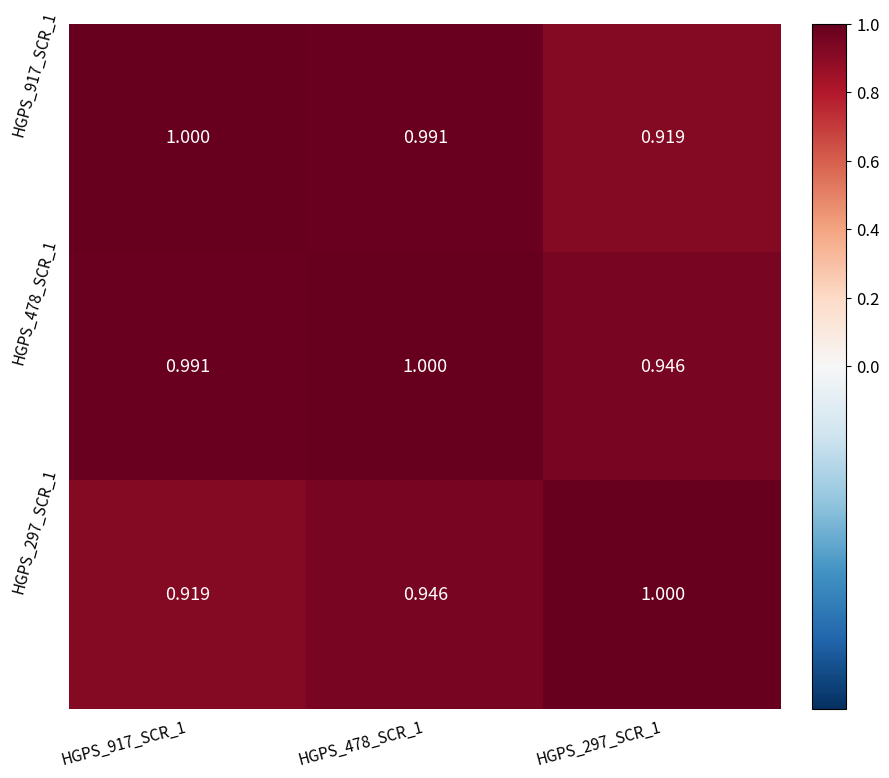

What is the total value across all series at HGPS_297_SCR_1?

2.9